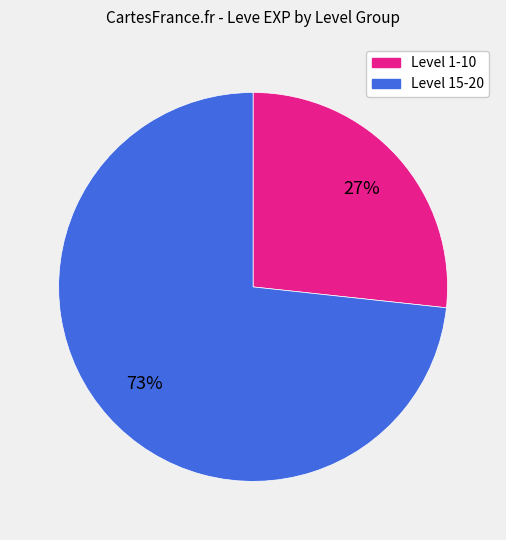

Does any single category account for the majority?

Yes